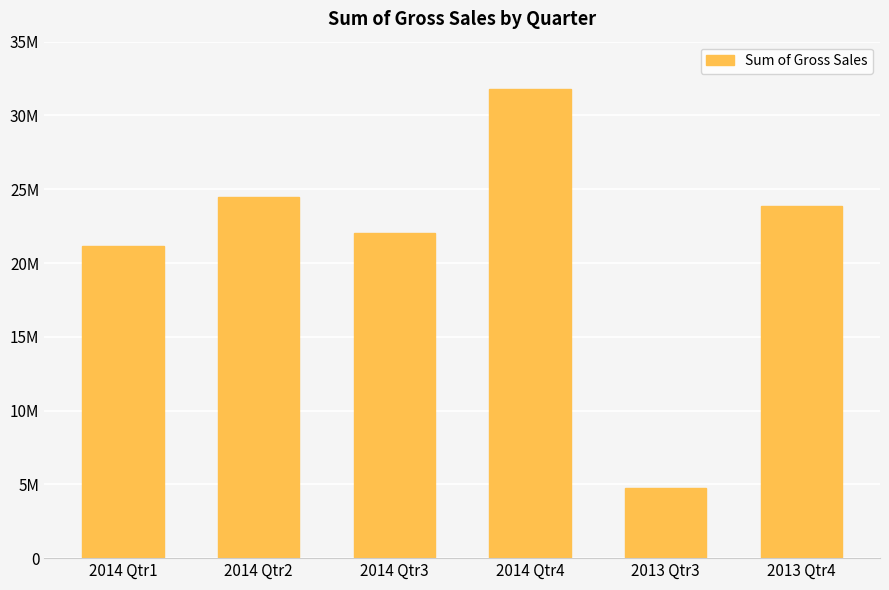

What position from the right is 2014 Qtr3?

4